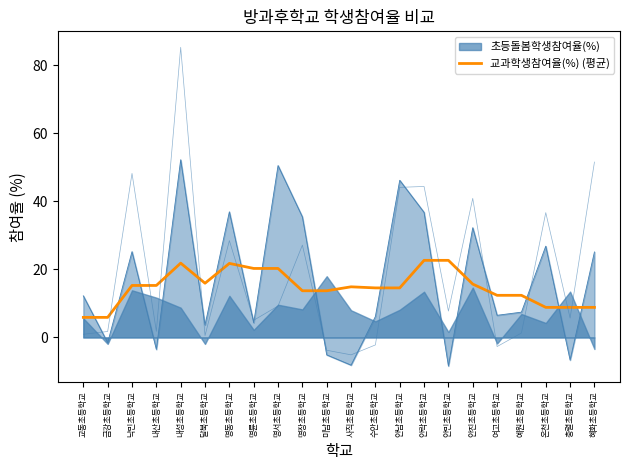

Does the chart have visible grid lines?

No